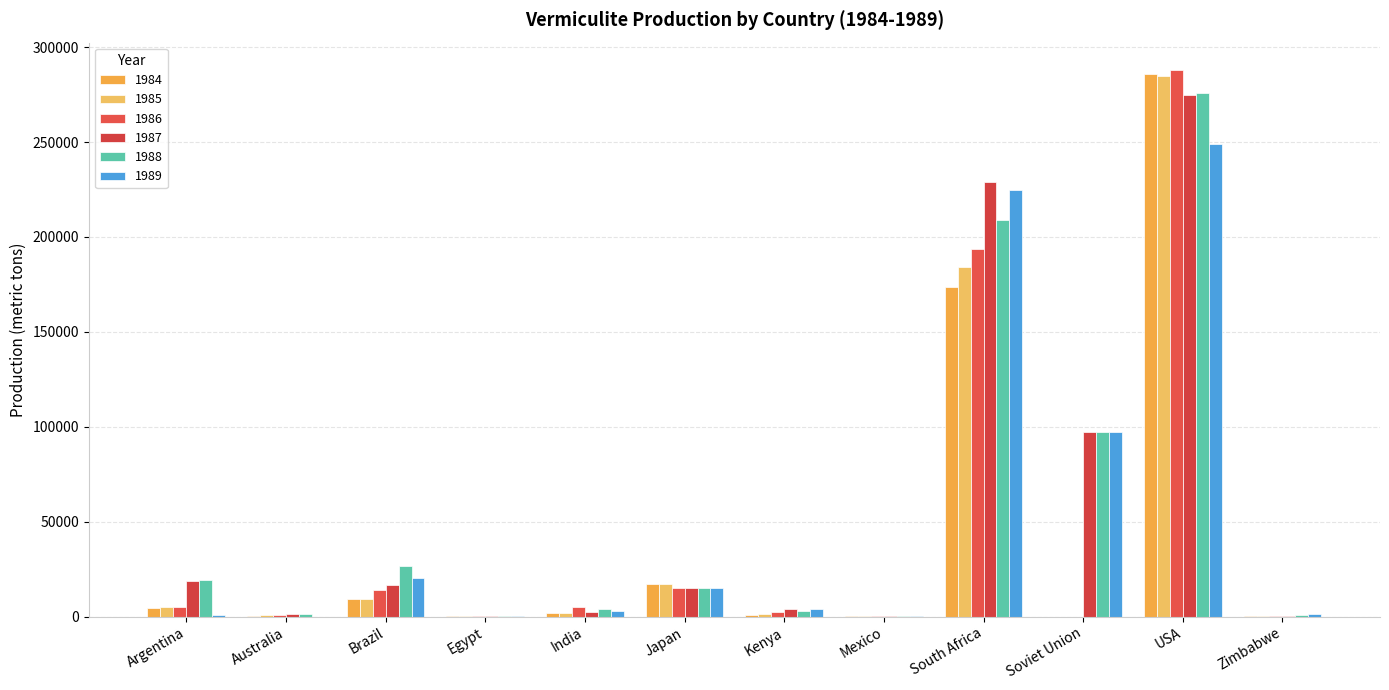

Read the 1986 value at Argentina, to the nearest 50.

5200